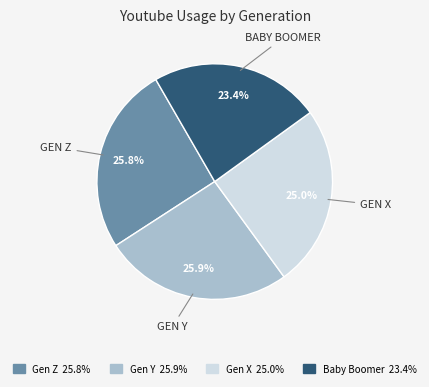

To the nearest percent, what percentage of the pie is Gen X?

25%